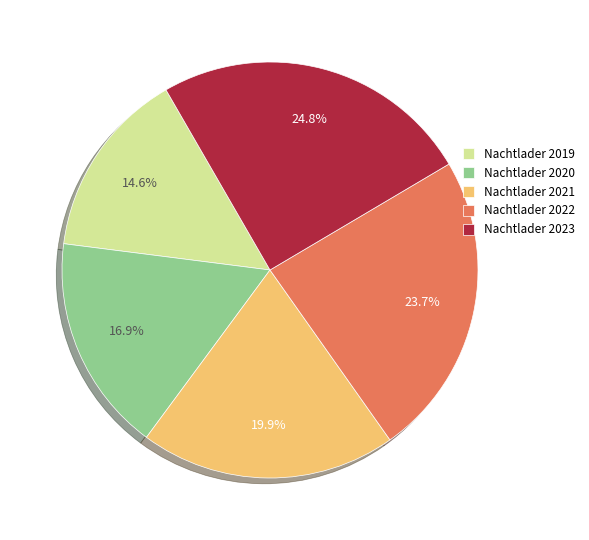

Rank the categories by value from lowest to highest.

Nachtlader 2019, Nachtlader 2020, Nachtlader 2021, Nachtlader 2022, Nachtlader 2023